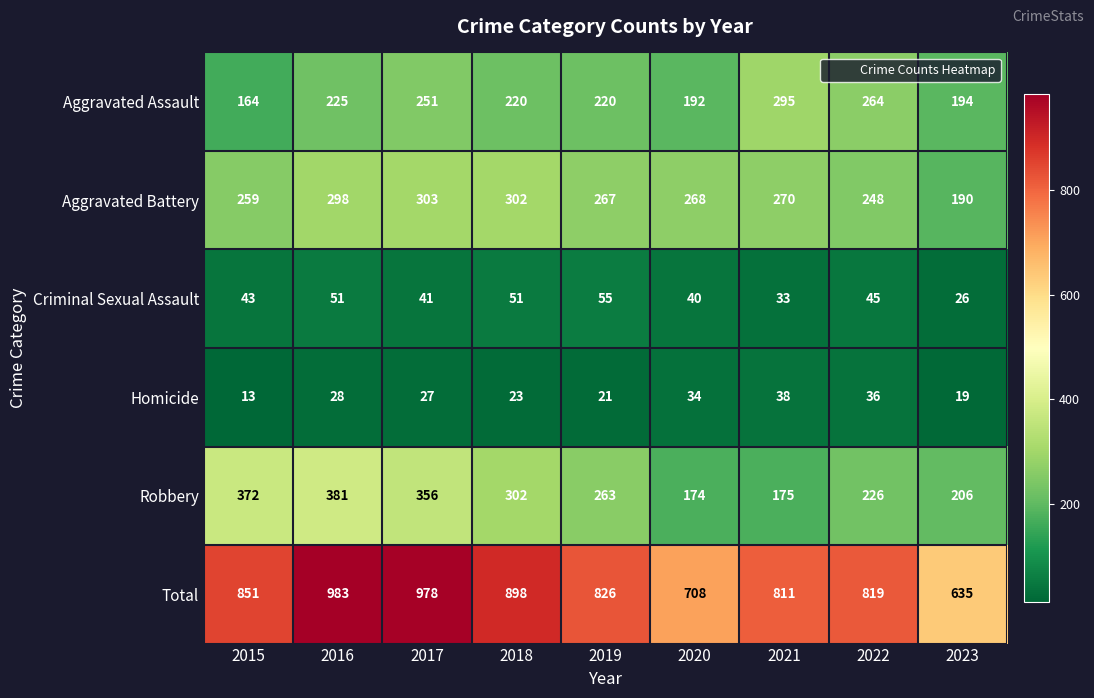

Where is Aggravated Battery nearest to the value 246?

2022